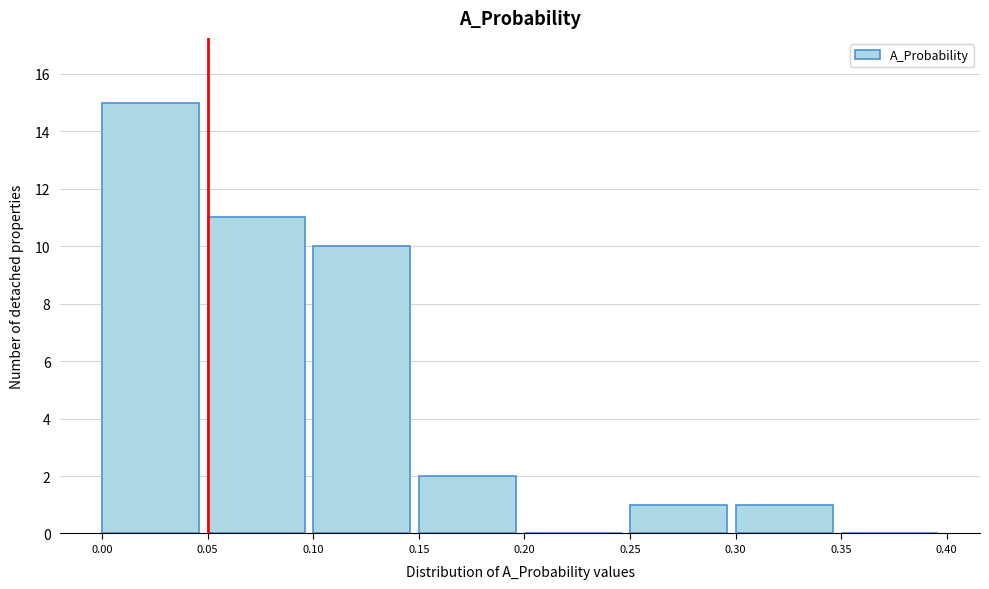

Reading left to right, list every bar in this chart as the range it spans on the x-axis followed by its height. The values are not printed on the chart, so give them approximately, as read against the axis.

0.00 to 0.05: 15
0.05 to 0.10: 11
0.10 to 0.15: 10
0.15 to 0.20: 2
0.20 to 0.25: 0
0.25 to 0.30: 1
0.30 to 0.35: 1
0.35 to 0.40: 0